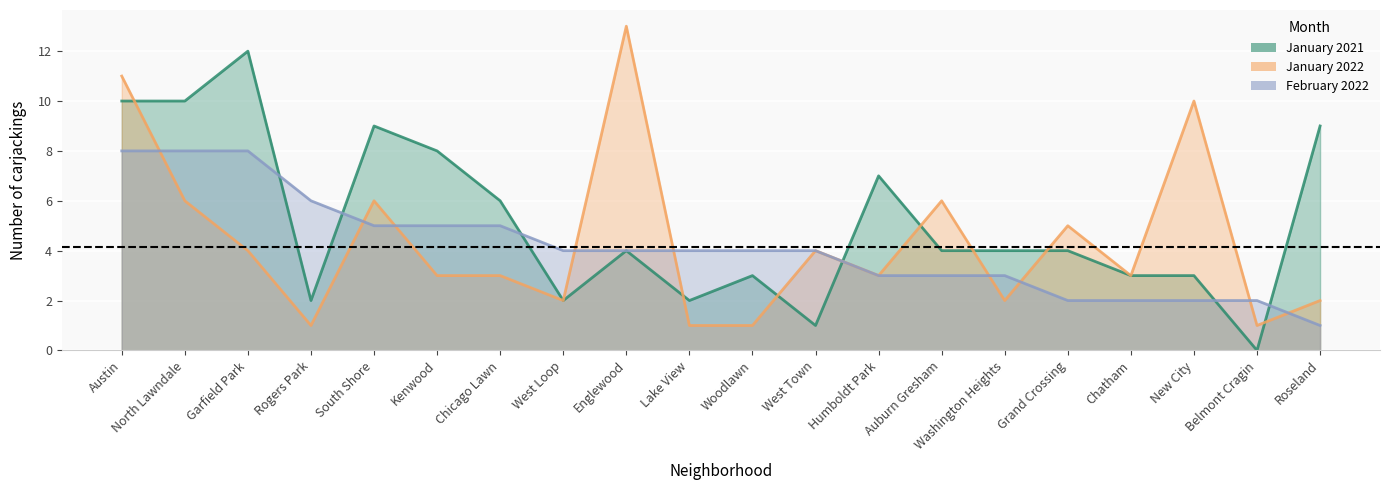

At which category is the sum across all series the highest?

Austin